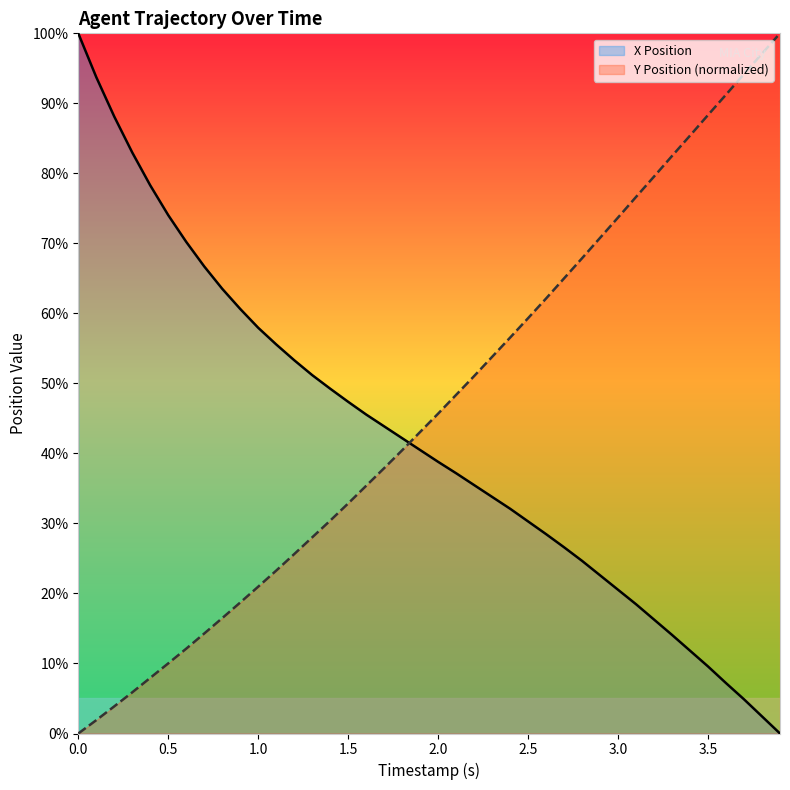

Is it true that X Position equals 35.5 at 2.2?

True